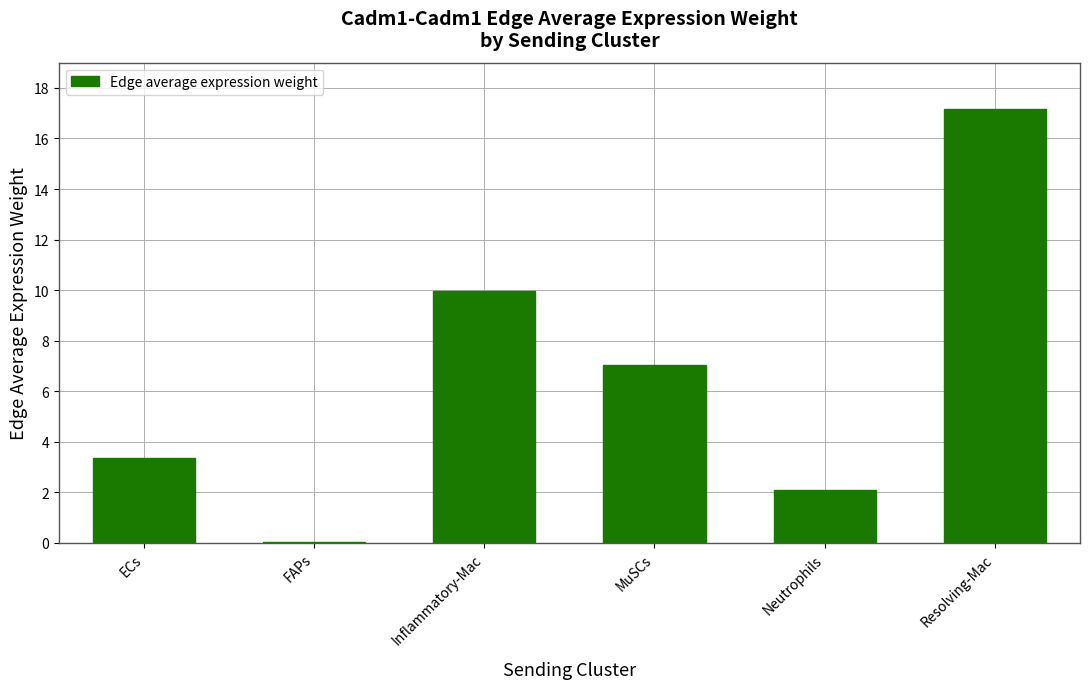

What is the change in value from FAPs to Neutrophils?

+2.1